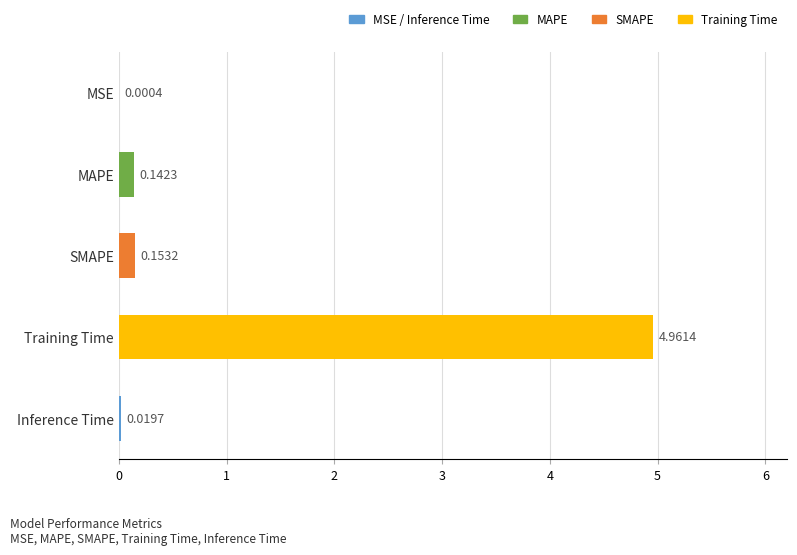

Which category has the highest value across all series?

Training Time